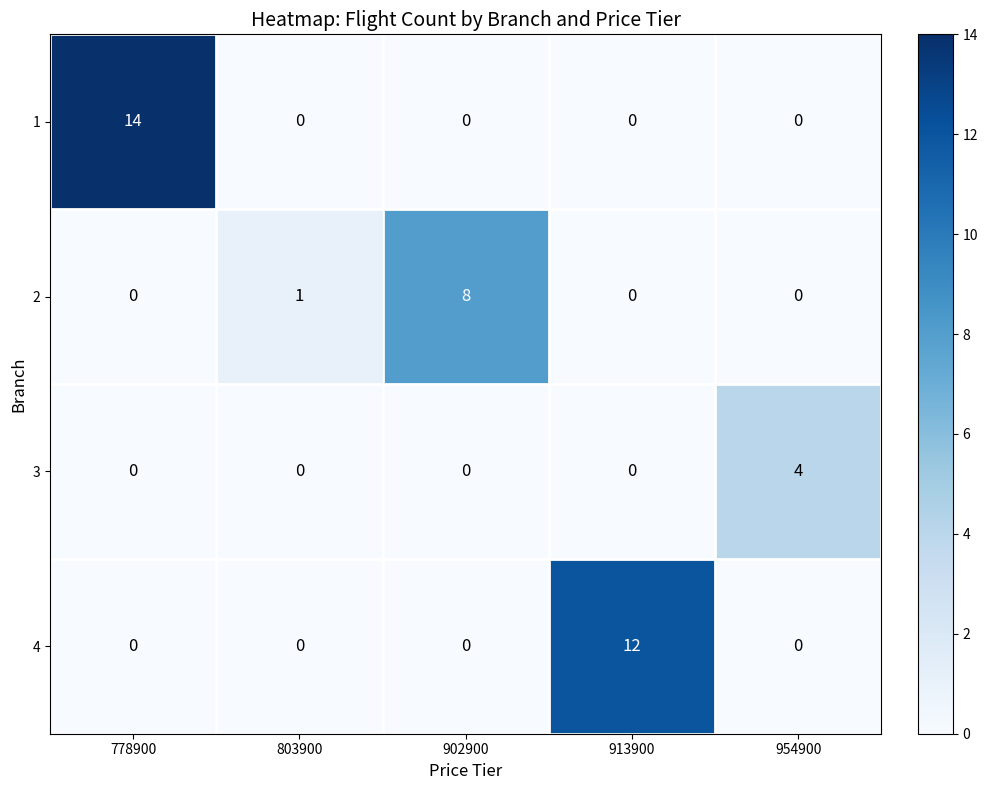

The value of 4 at 778900 is 0. True or false?

True